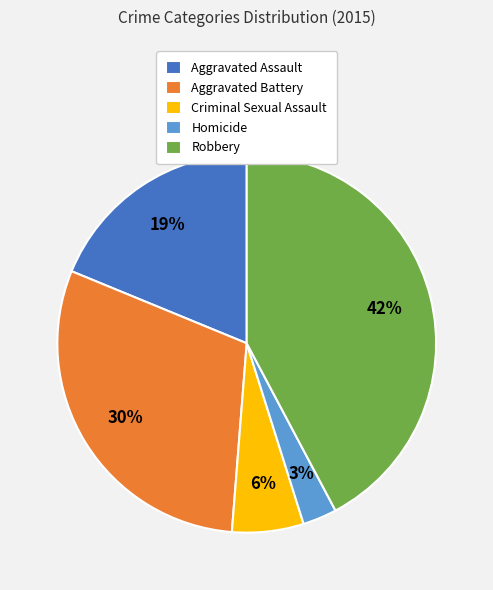

Is there any slice that represents more than half of the pie?

No